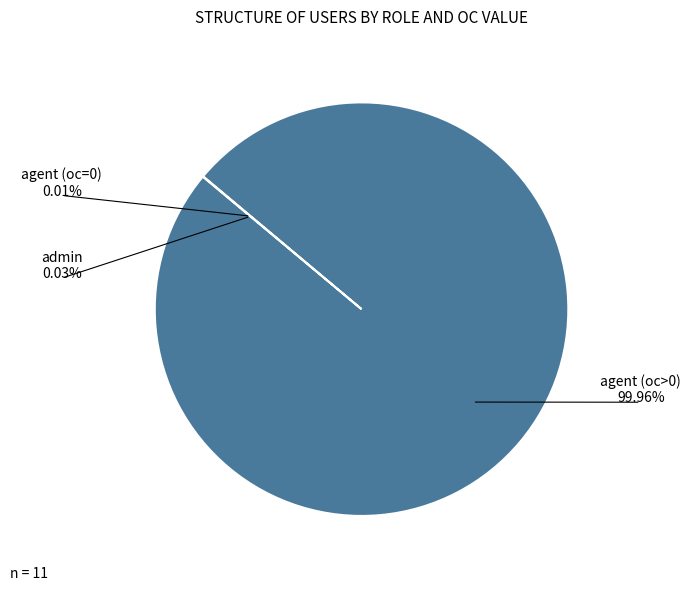

Does any single category account for the majority?

Yes